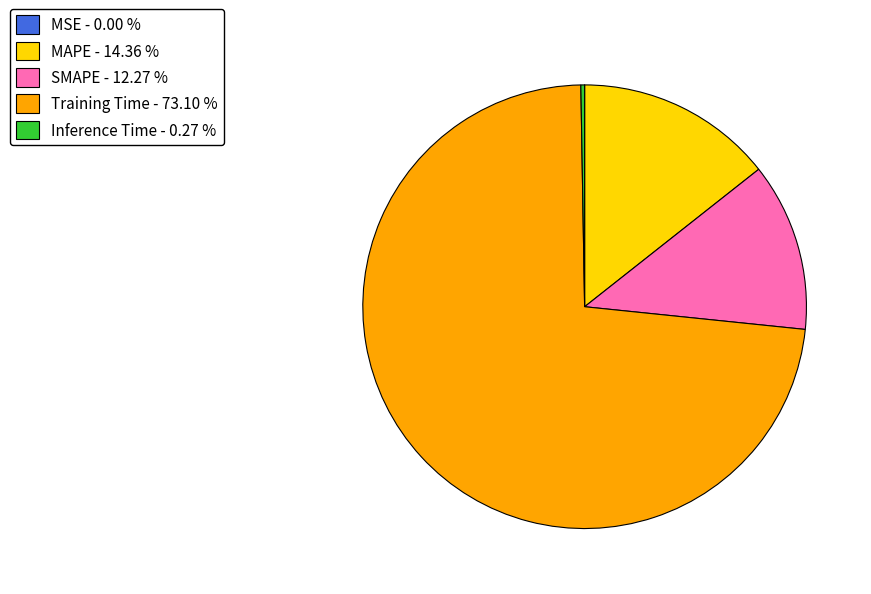

Is there any slice that represents more than half of the pie?

Yes